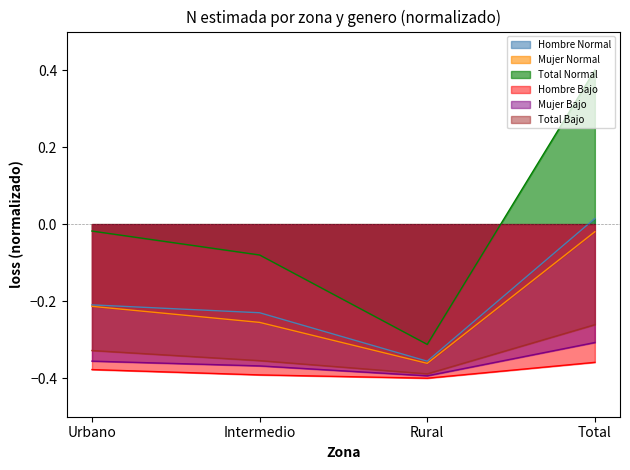

Where is the first local minimum for Total N estimada?

Rural